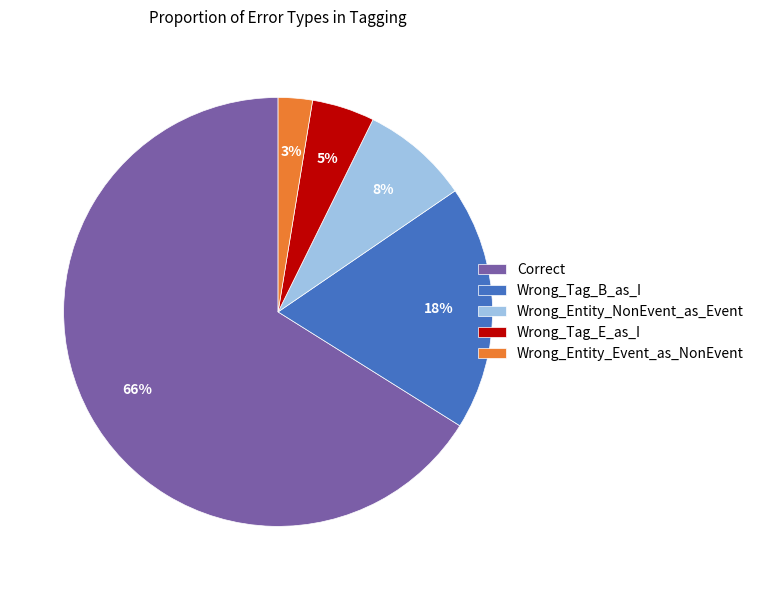

Do Wrong_Entity_Event_as_NonEvent and Wrong_Tag_E_as_I together represent more than half of the pie?

No